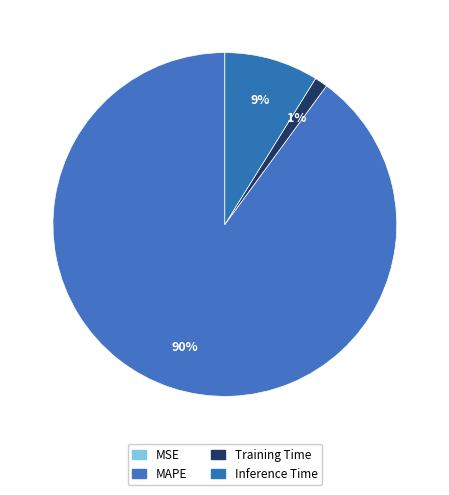

To the nearest percent, what is the difference between the Inference Time and Training Time slice percentages?

8%